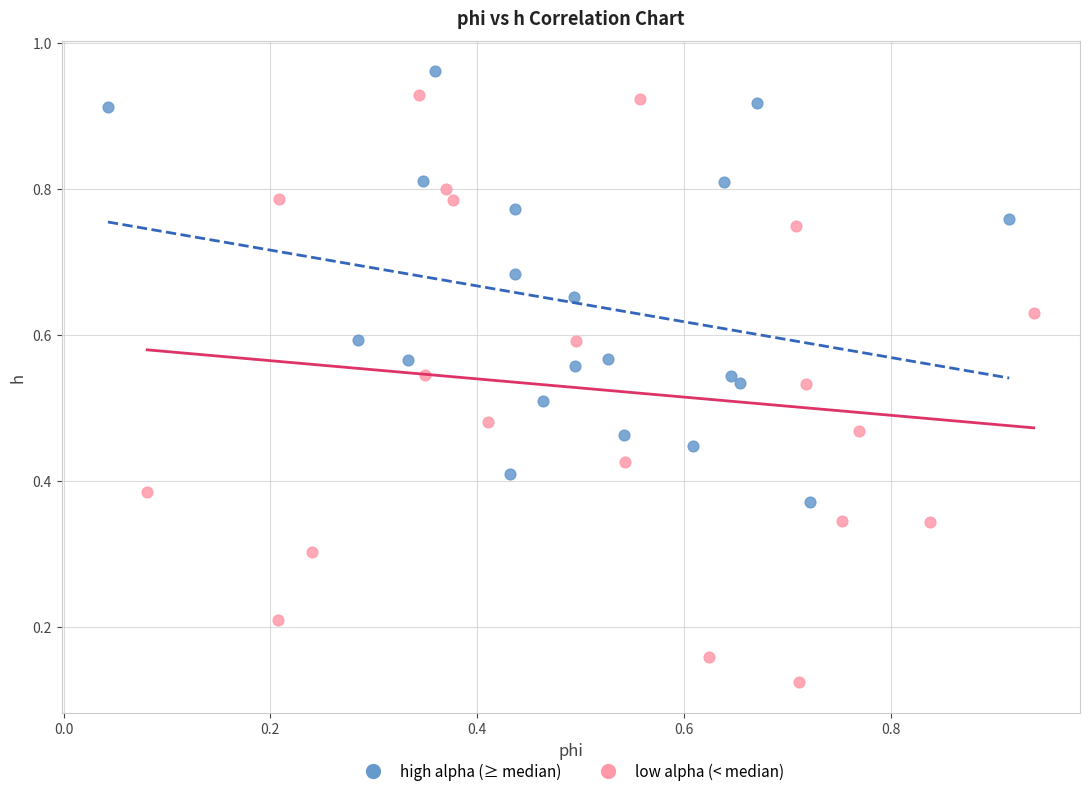

Which series reaches the minimum Y coordinate?

low alpha (< median)